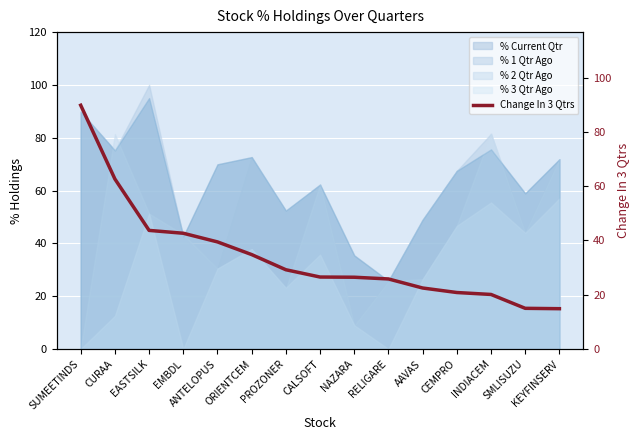

What is the label of the 12th point from the left?

CEMPRO